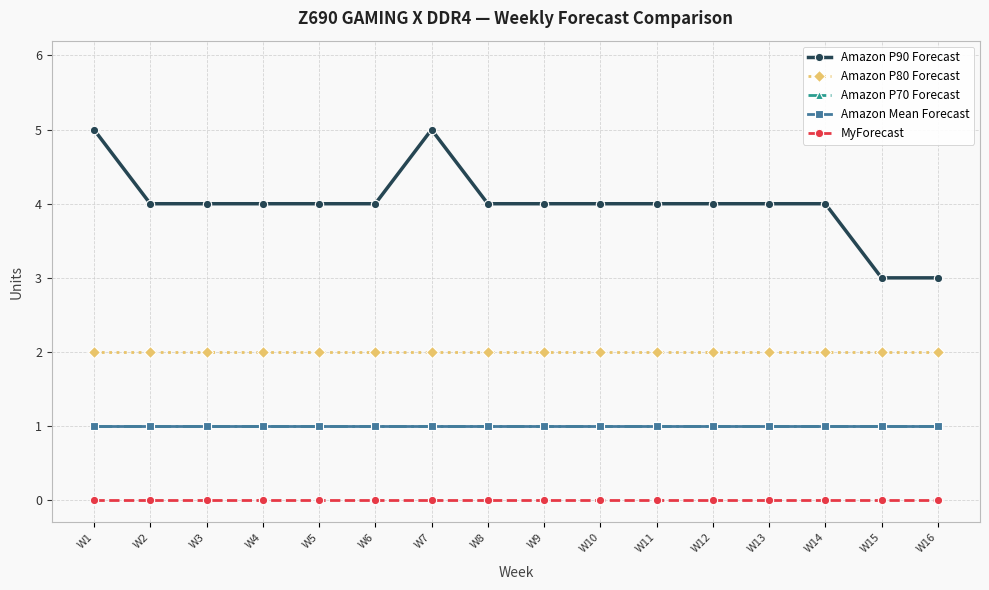

True or false: Amazon P80 Forecast and Amazon P70 Forecast intersect in this chart.

False